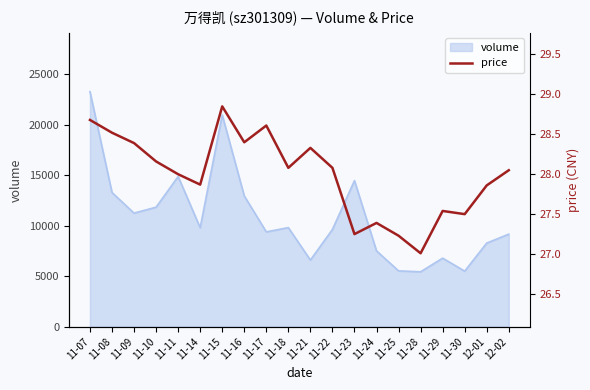

The value of volume at 11-18 is 9802. True or false?

True